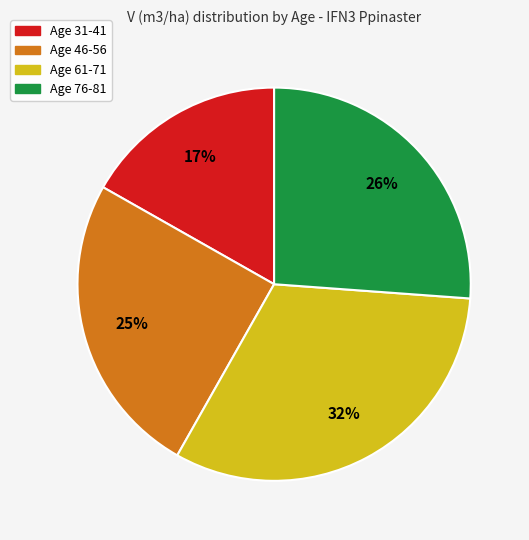

To the nearest percent, what portion does Age 46-56 represent?

25%